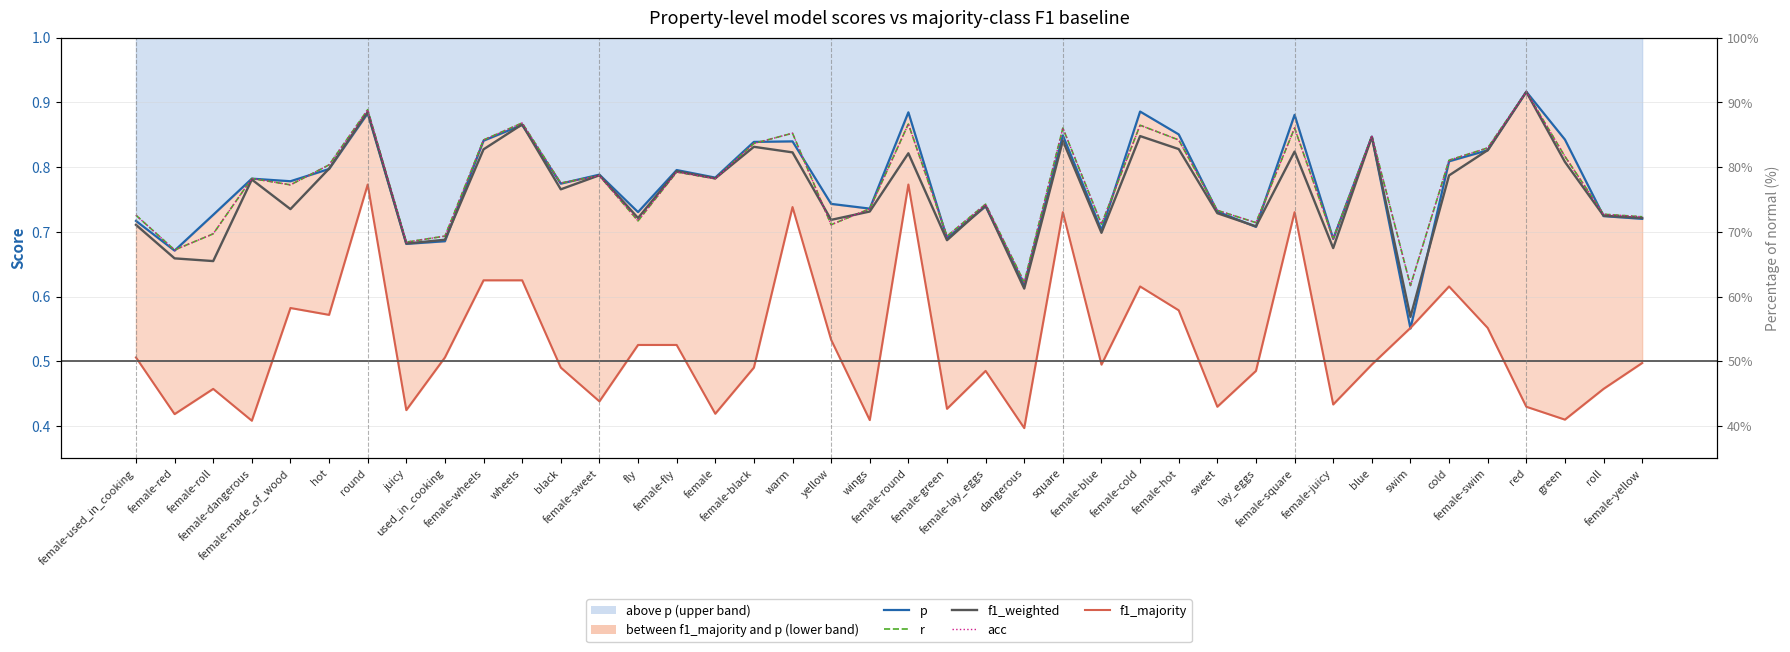

Between which two adjacent categories do f1_weighted and r first intersect?

black and female-sweet